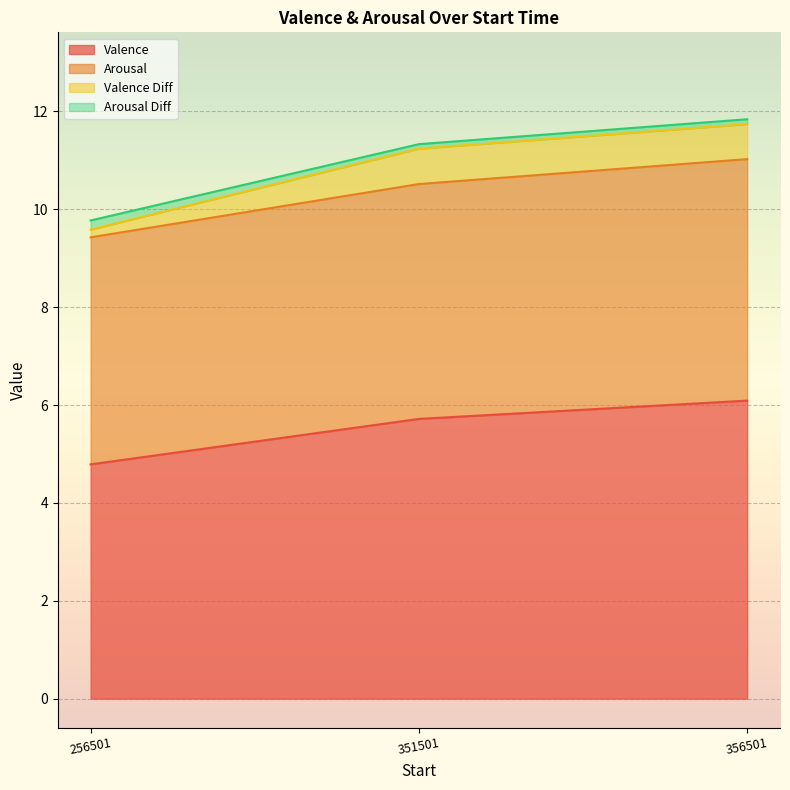

Is it true that Valence equals 6.1 at 356501?

True